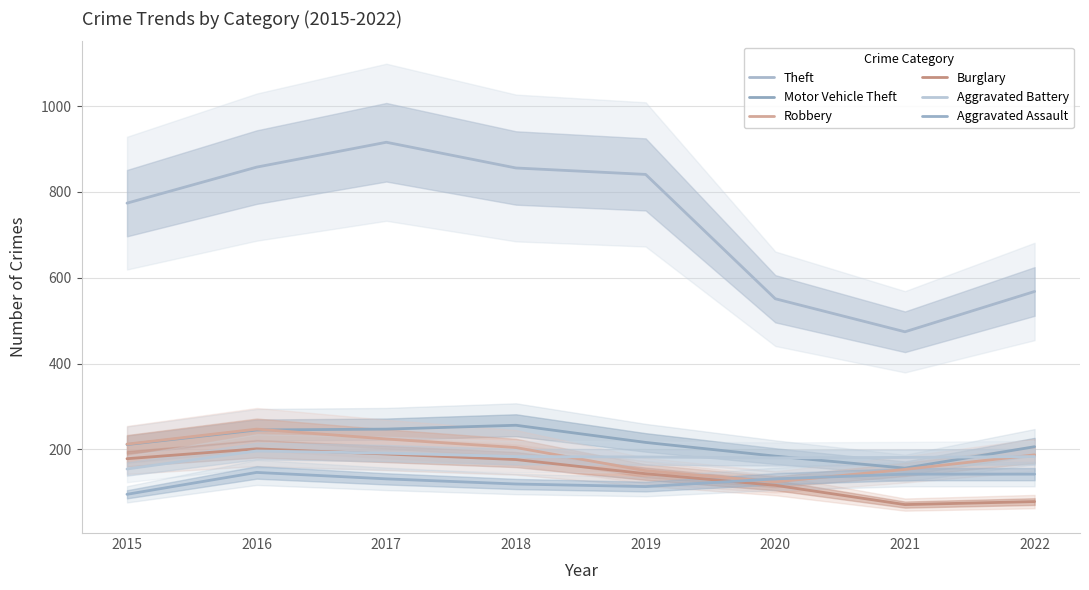

Between 2015 and 2020, which series saw the biggest shift?

Theft